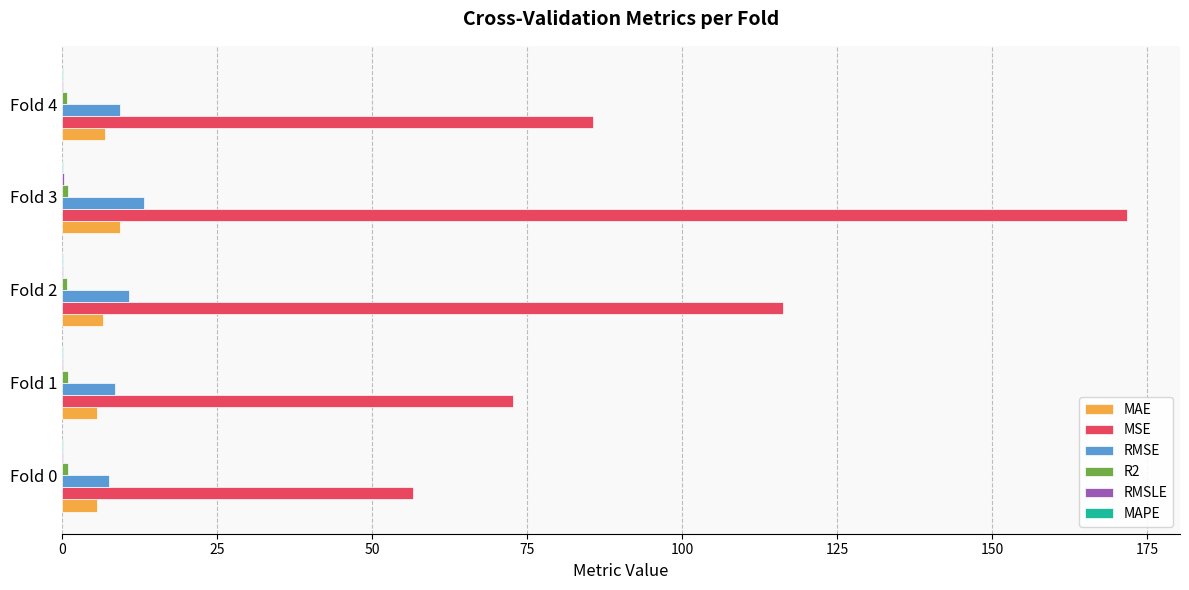

What is the greatest value displayed?

171.7